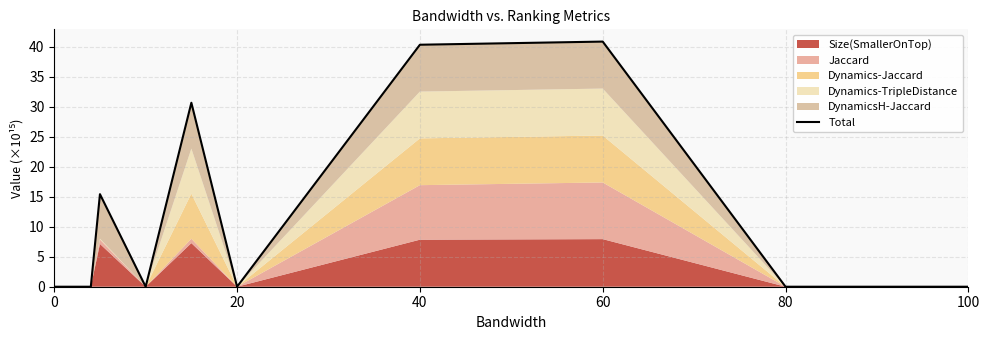

What is the difference between the maximum and minimum values?

40.9